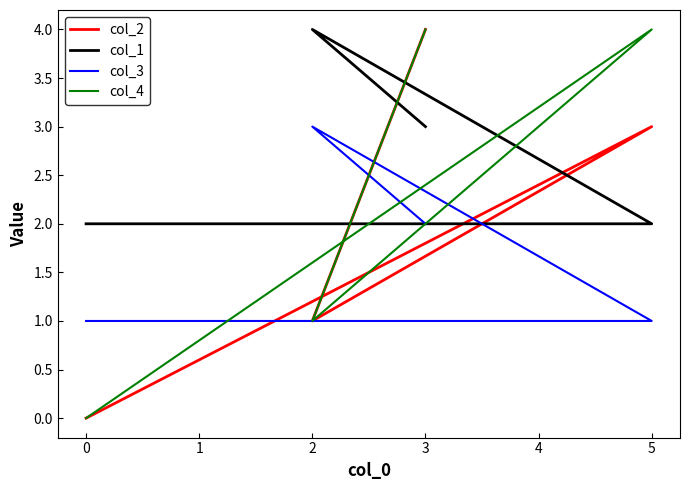

How many lines are shown in the chart?

4